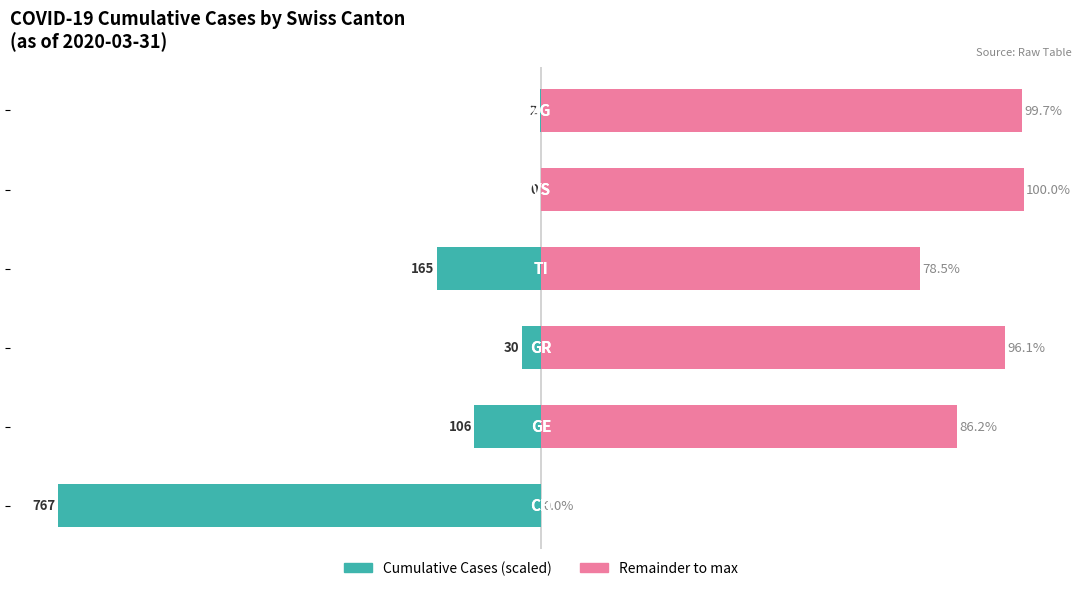

How many bars are there in total?

12